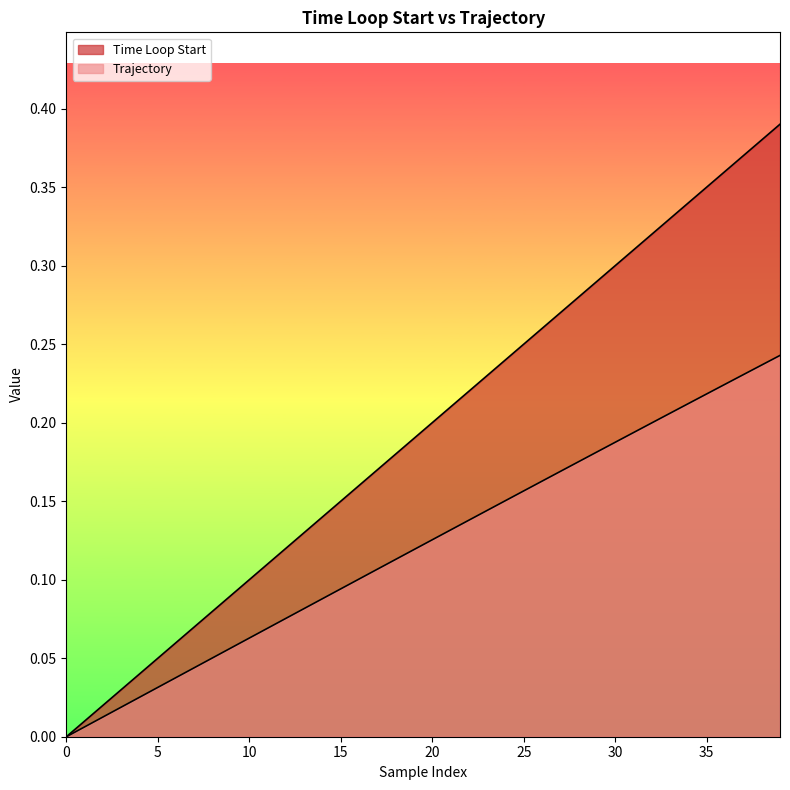

What are all the series names shown in the legend?

Time Loop Start, Trajectory